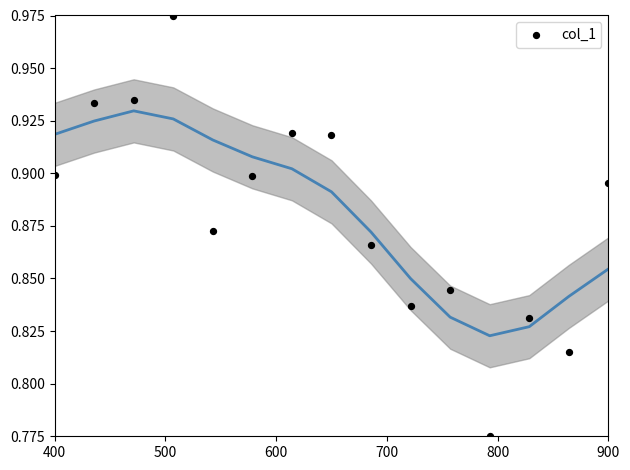

What is the range of X values (max minus min)?

500.0